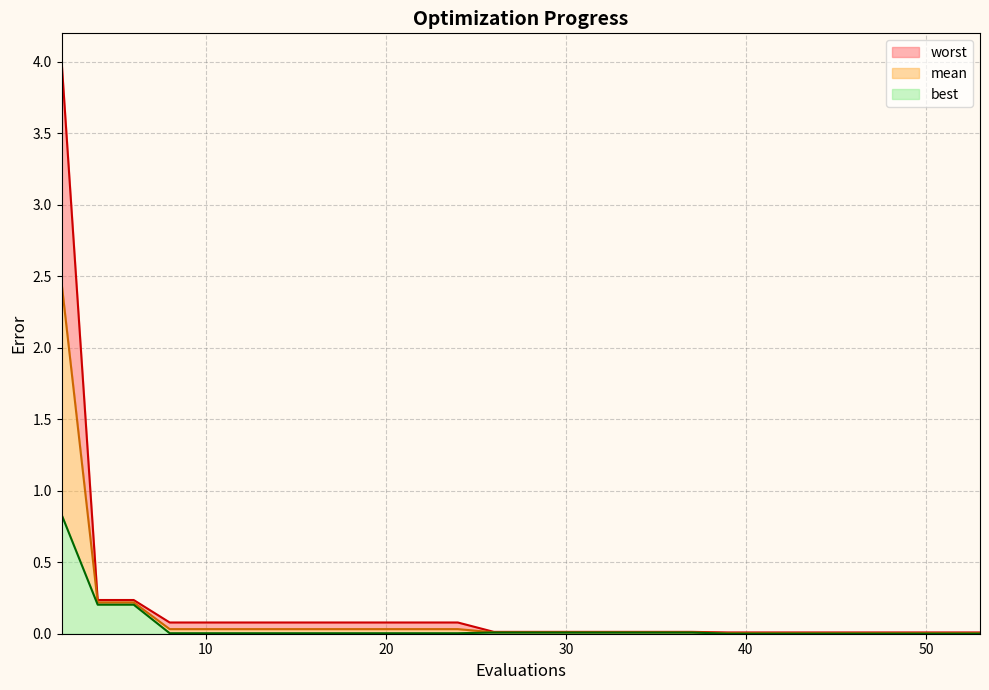

Rank the series by their average value, from lowest to highest.

best_line, mean_line, worst_line